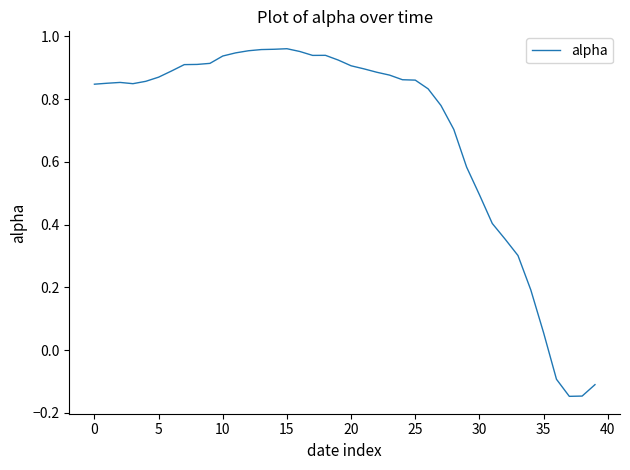

What is the difference between the maximum and minimum values?

1.1